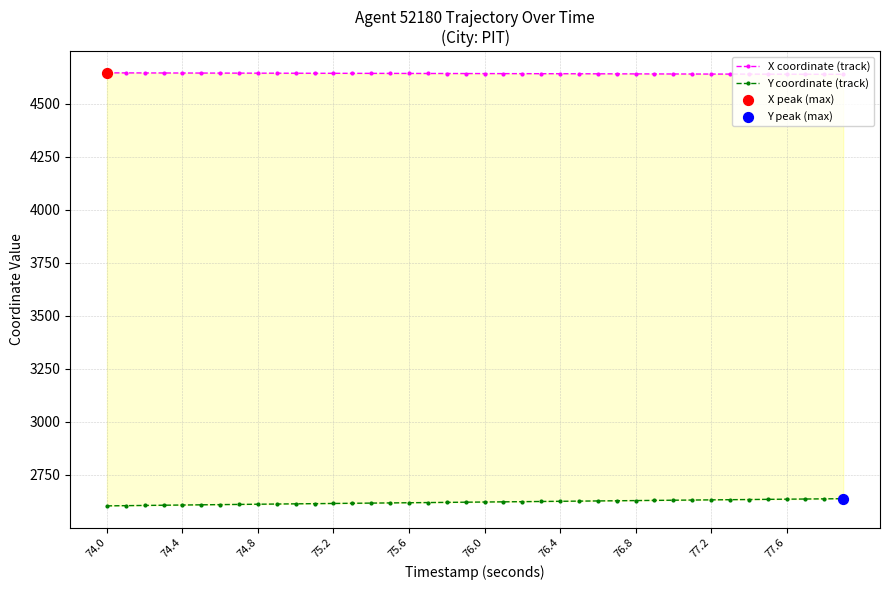

What are all the series names shown in the legend?

X coordinate (track), Y coordinate (track)